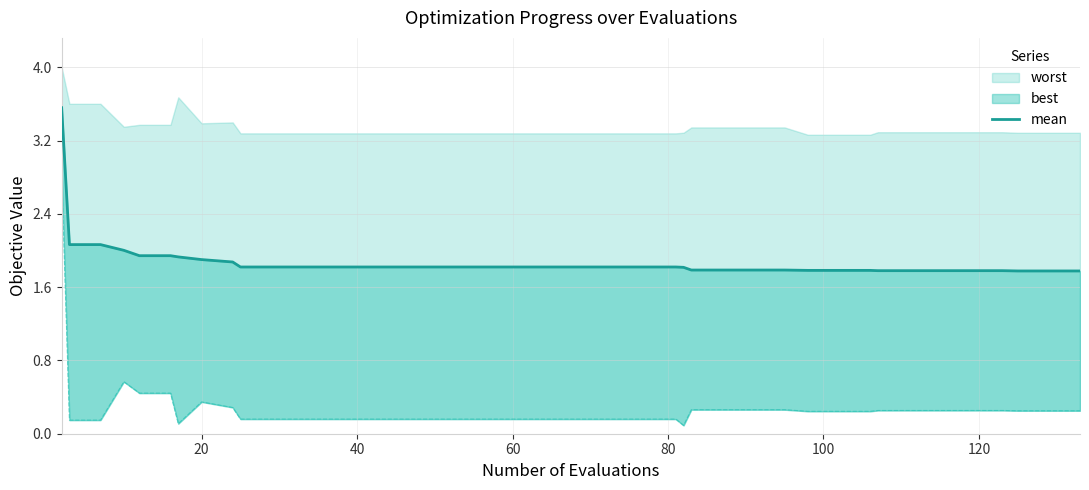

What is the average value?

1.9